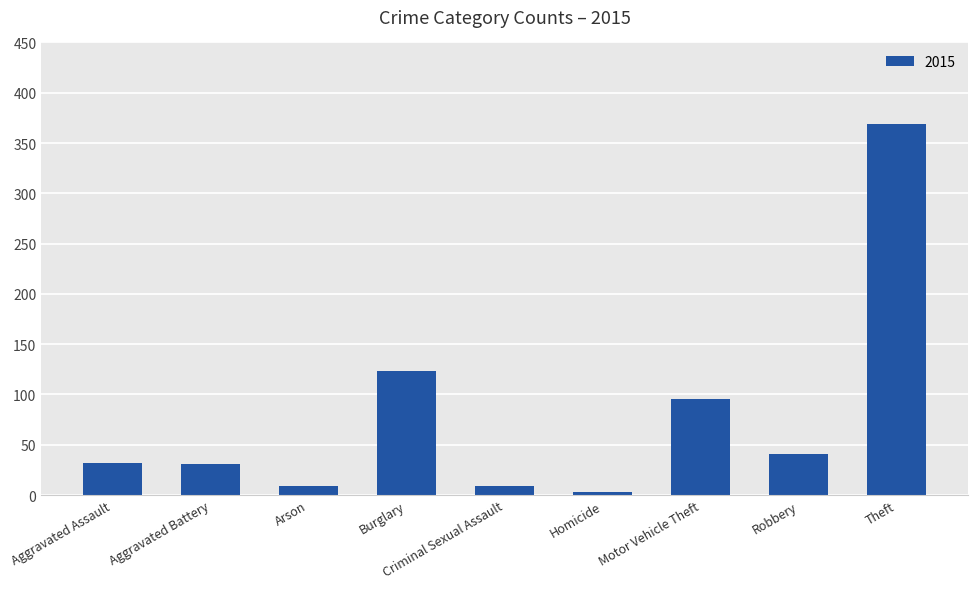

What is the change in value from Arson to Robbery?

+32